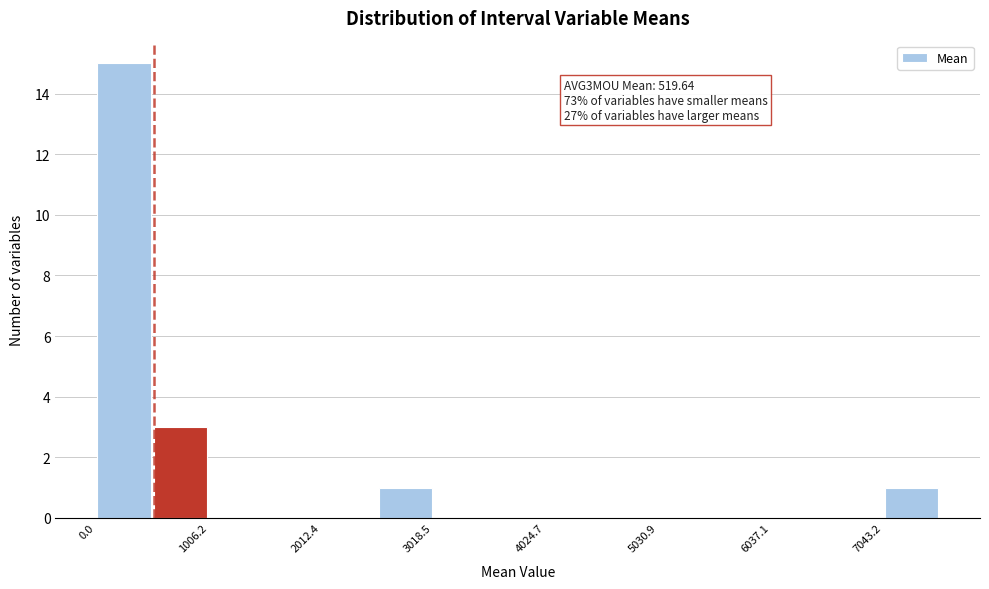

Read against the x-axis, roughly where is the centre of the tallest bar?

200